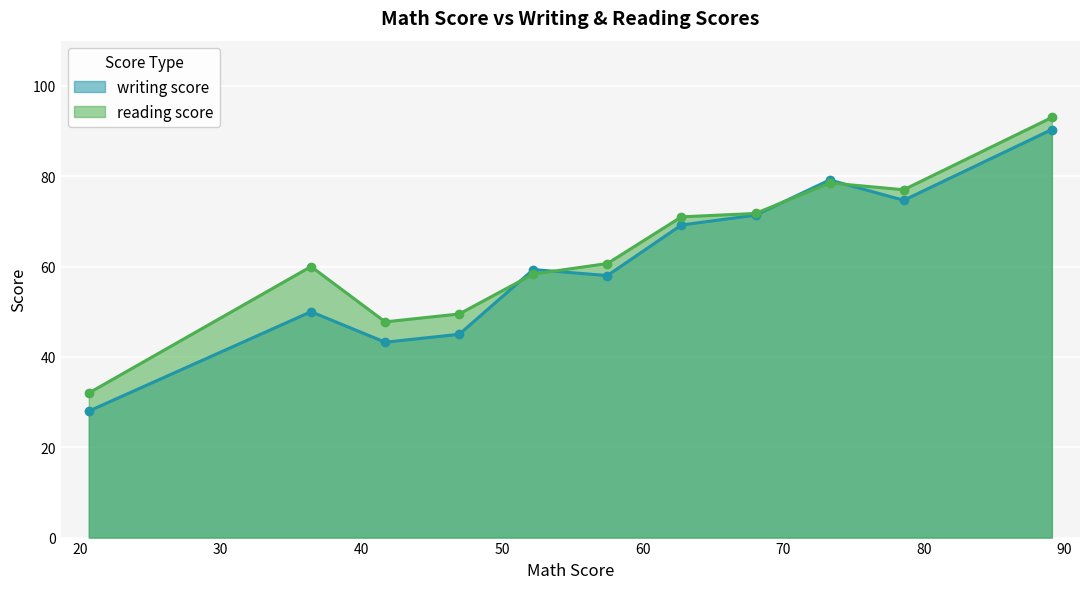

Which series has the largest range (max minus min)?

writing score